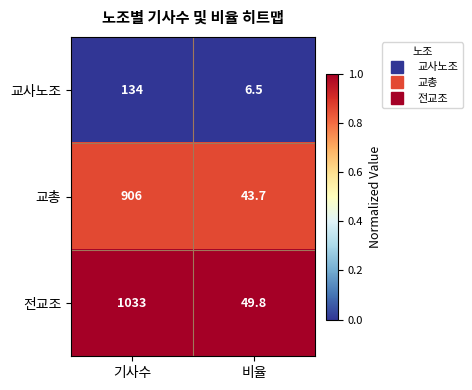

Rank the series at 기사수 from lowest to highest value.

교사노조, 교총, 전교조